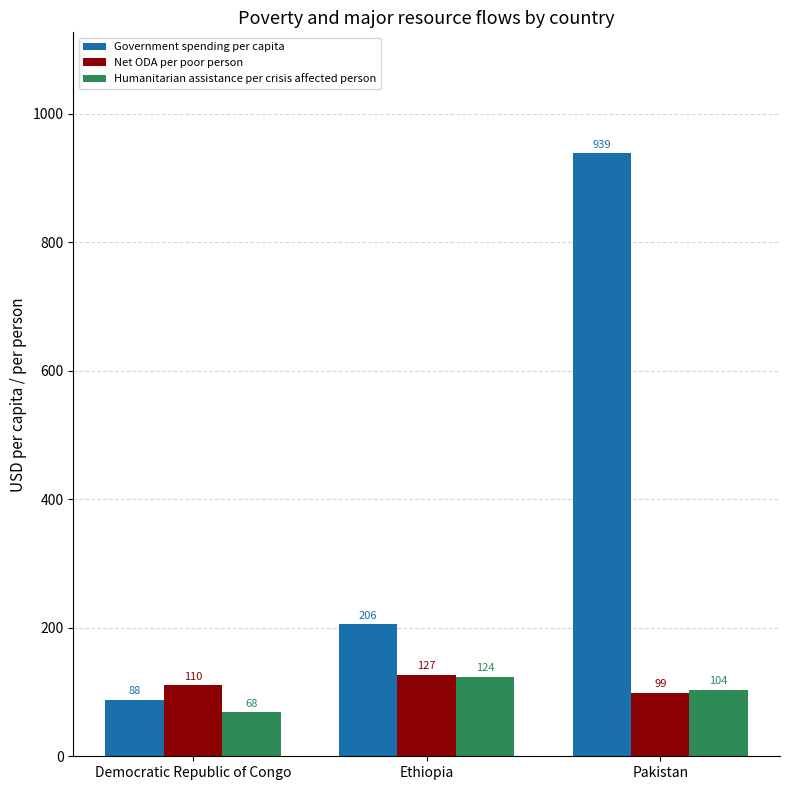

What is the sum of all Government spending per capita values?

1233.0